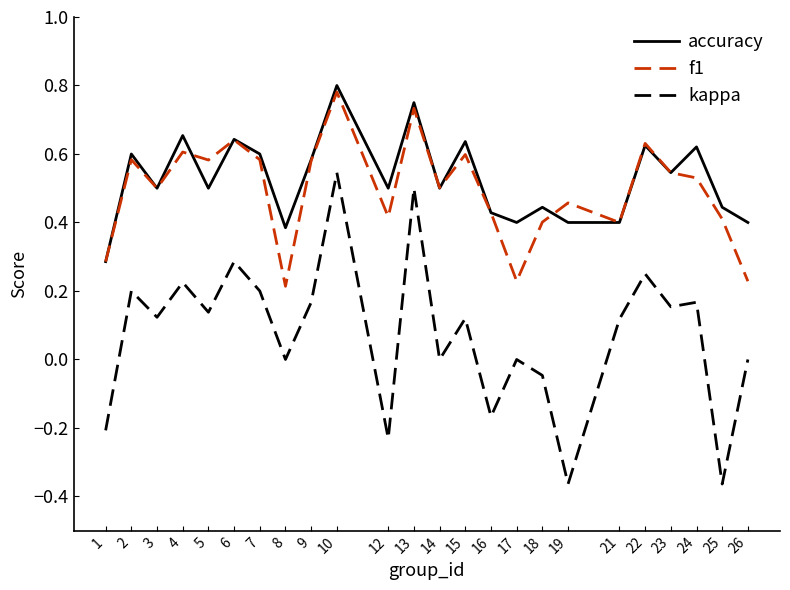

Is the value of accuracy at 8 greater than the value of f1 at 26?

Yes